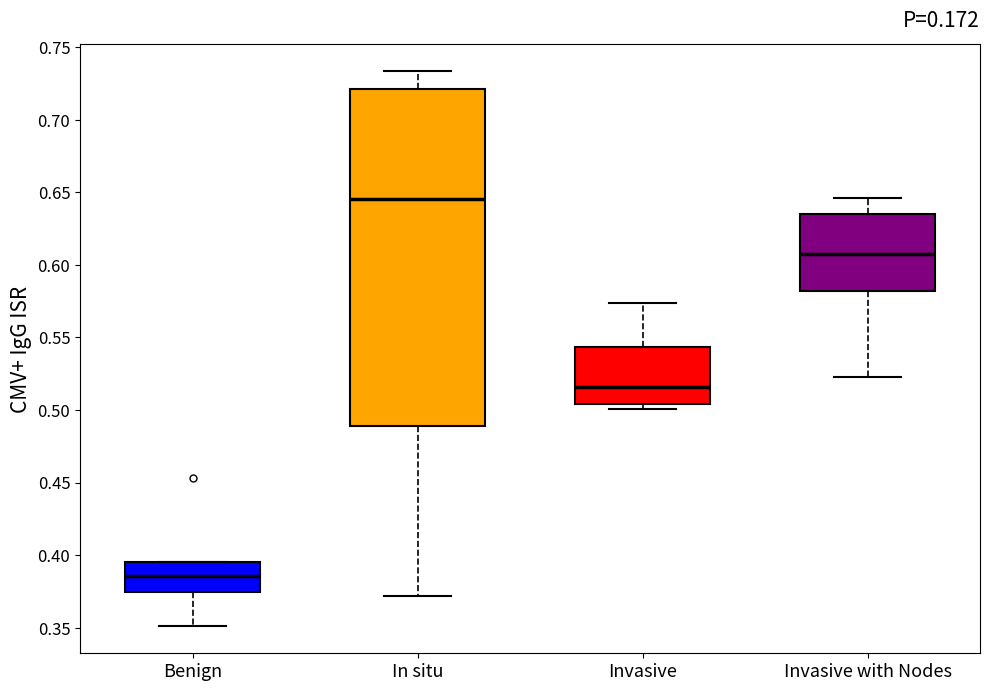

Where is the lower edge of the box for Invasive on the y-axis? The values are not printed on the chart, so give them approximately, as read against the axis.

0.505